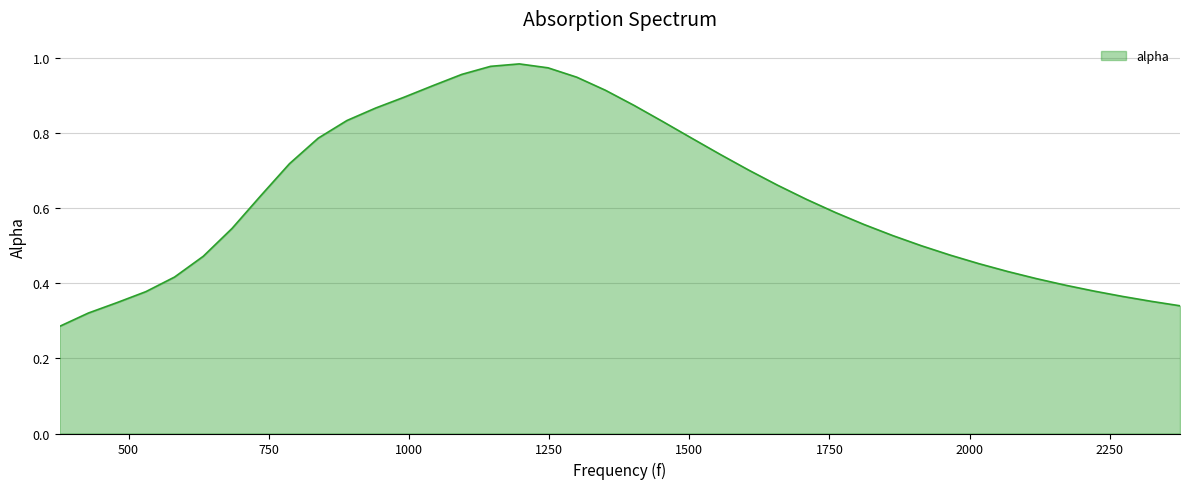

How many lines are shown in the chart?

1